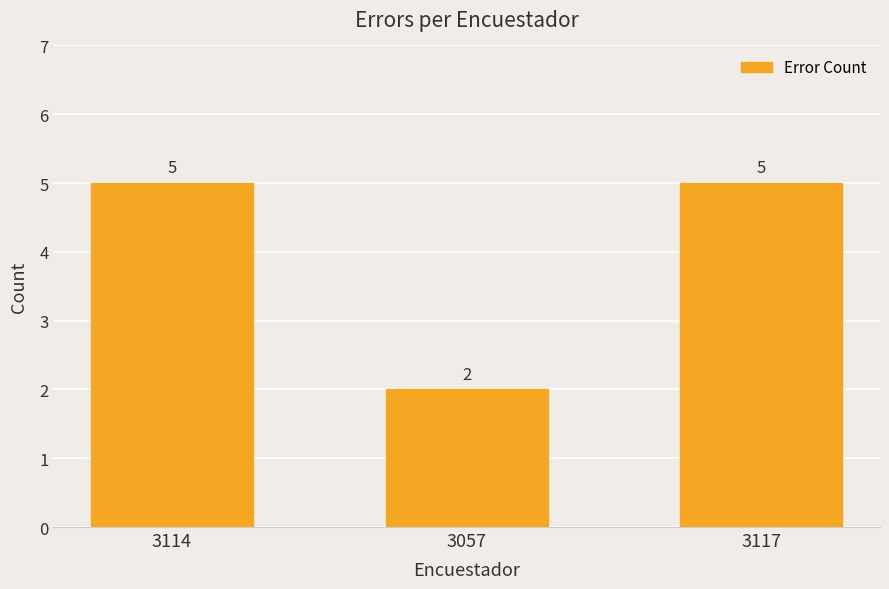

Count the values in the range 2 to 5.

3